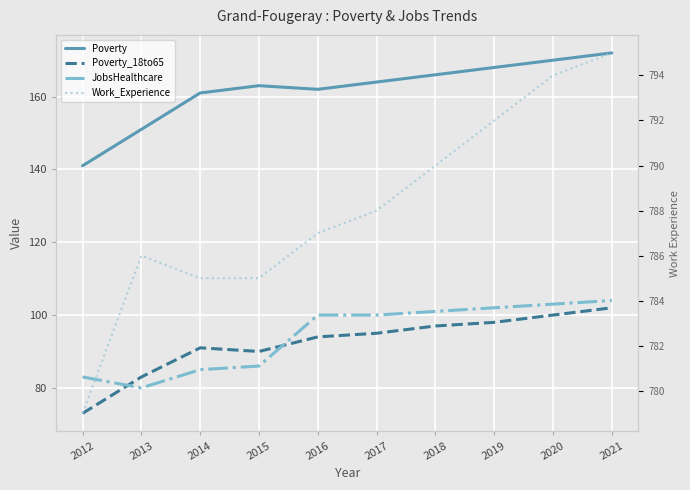

Does the chart display data point markers on the line(s)?

No